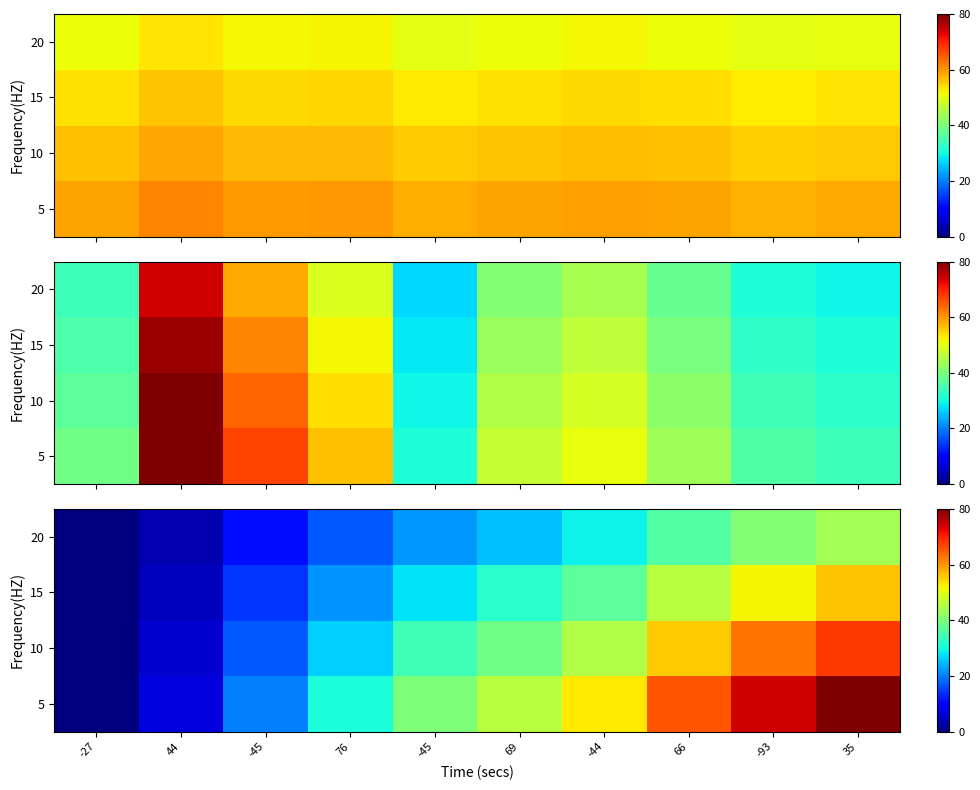

What is the average value of the 20 series?

22.9